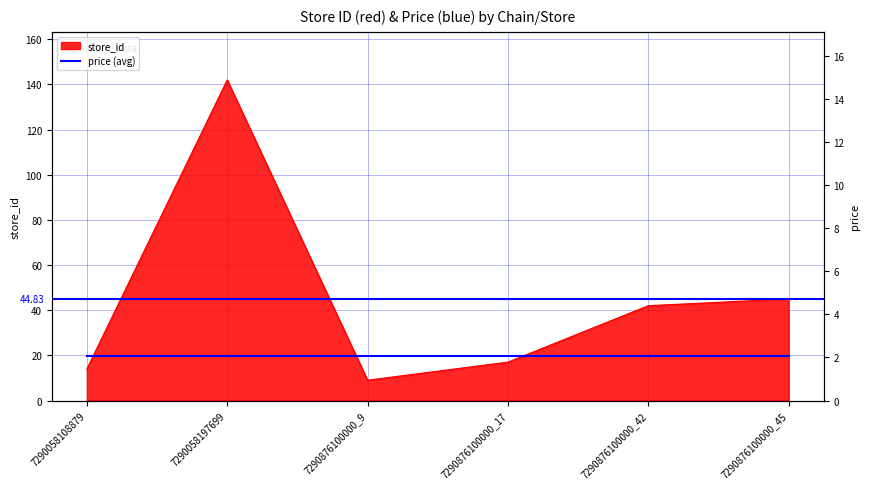

What is the value of the 2nd point from the left?

142